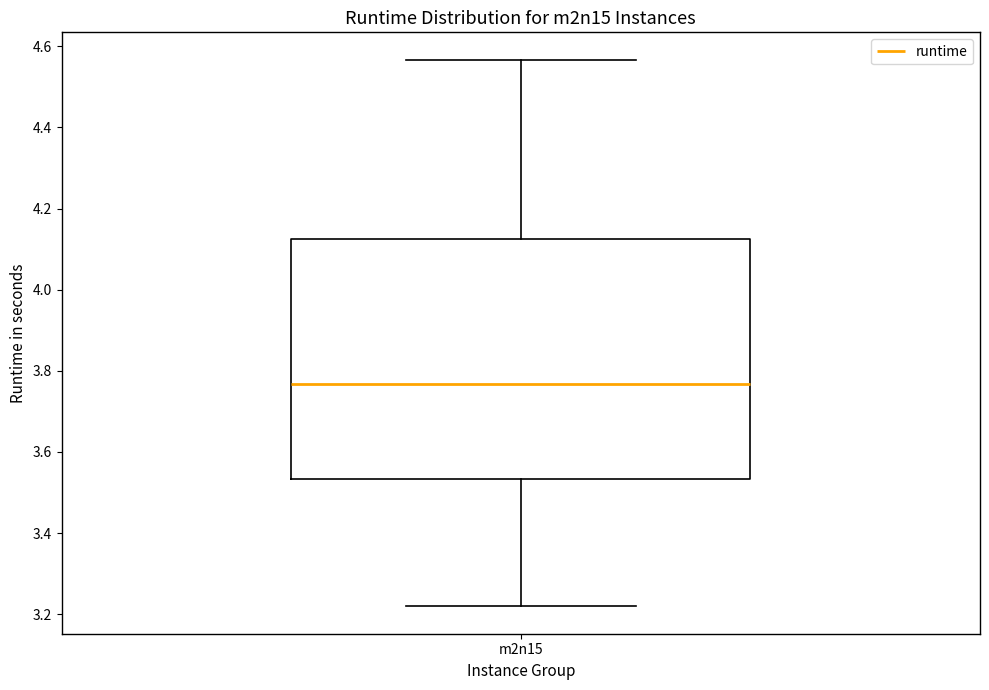

Where is the lower edge of the box for m2n15 on the y-axis? The values are not printed on the chart, so give them approximately, as read against the axis.

3.54